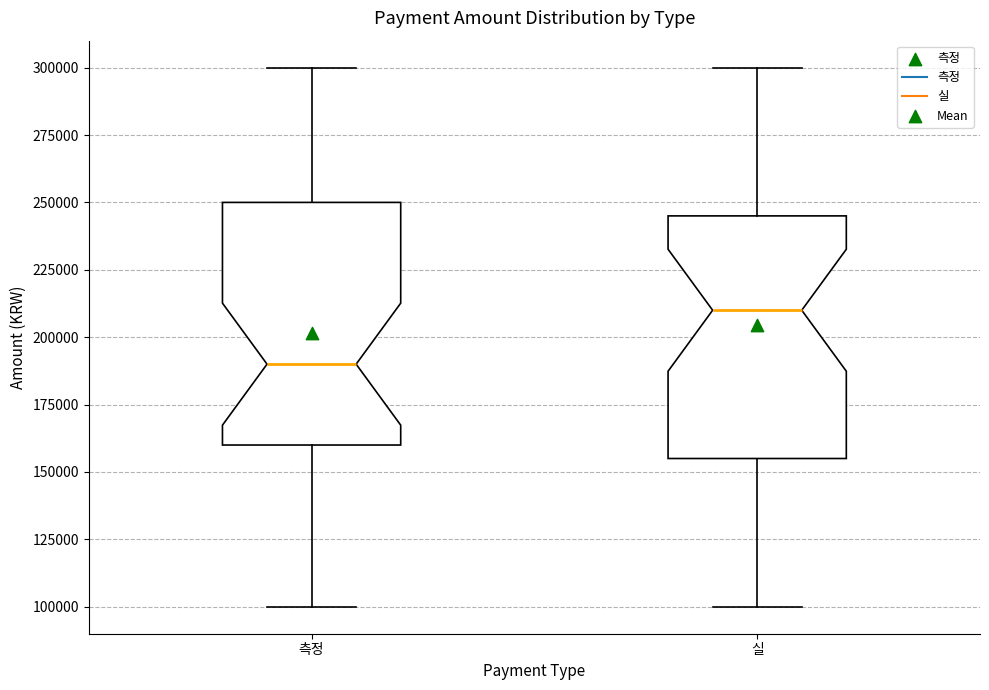

Which box has the highest median line?

실